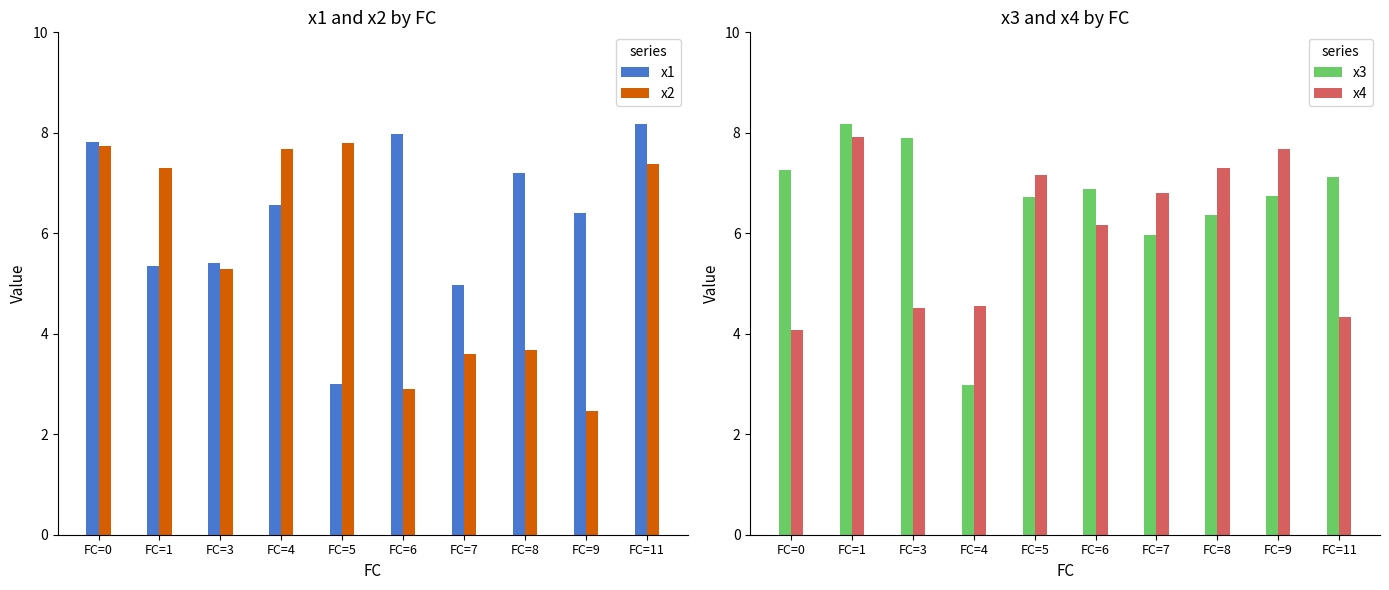

What is the total value across all series at FC=6?

23.9